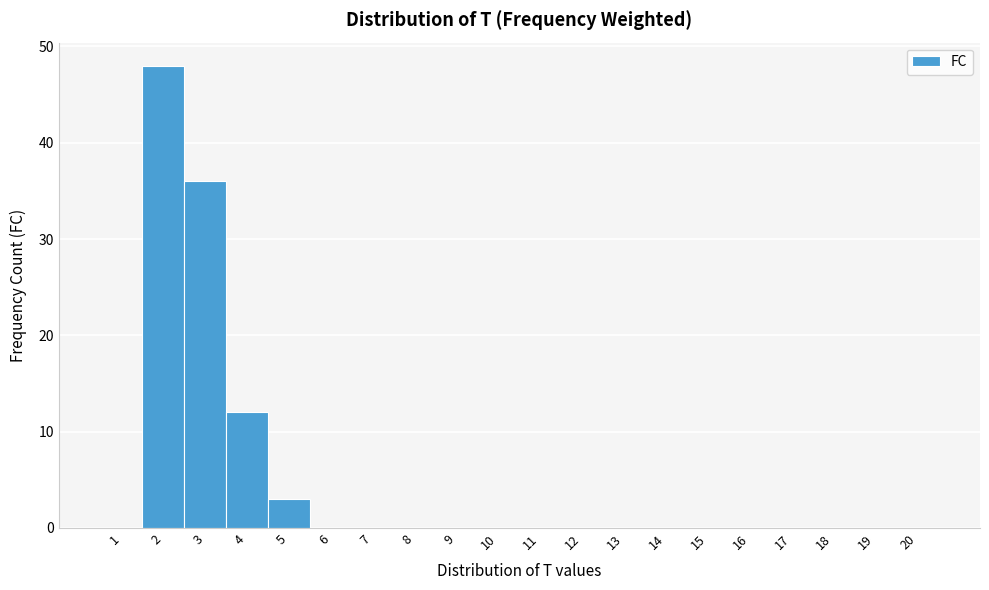

How tall is the bar that spans 3.5 to 4.5 on the x-axis? The values are not printed on the chart, so give them approximately, as read against the axis.

12